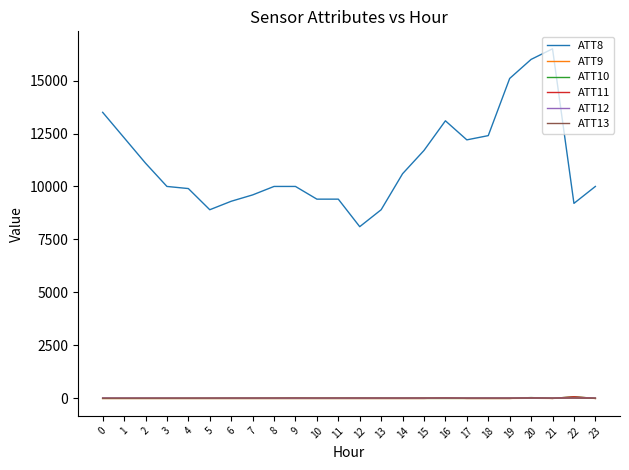

Which series has the largest total across all categories?

ATT8